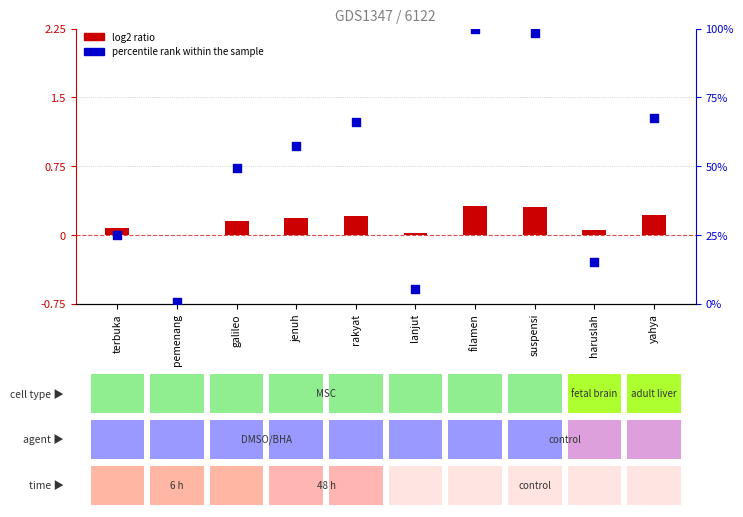

Is the value of percentile rank within the sample at jenuh greater than the value of log2 ratio at rakyat?

Yes